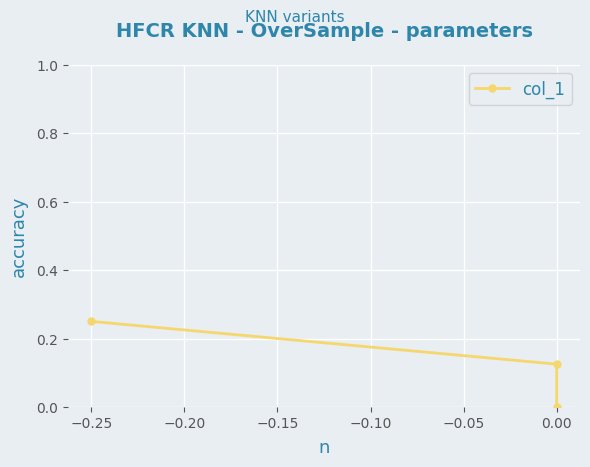

The chart shows a value of 0.1 at −0.25. True or false?

False